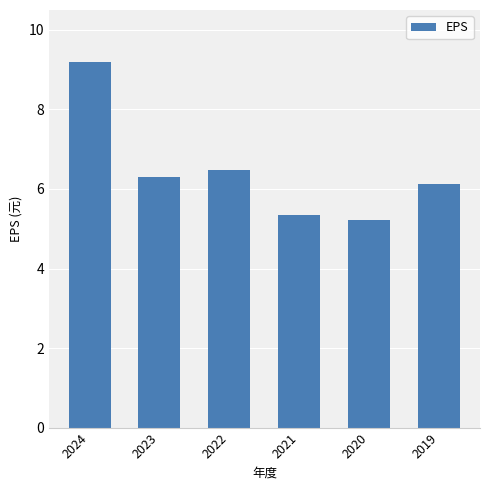

Where does the data first go above 6?

2024